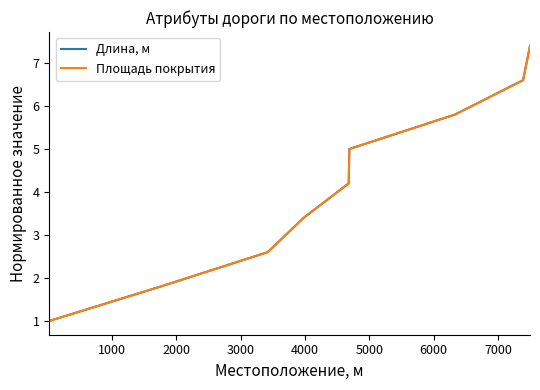

Does the chart have visible grid lines?

No